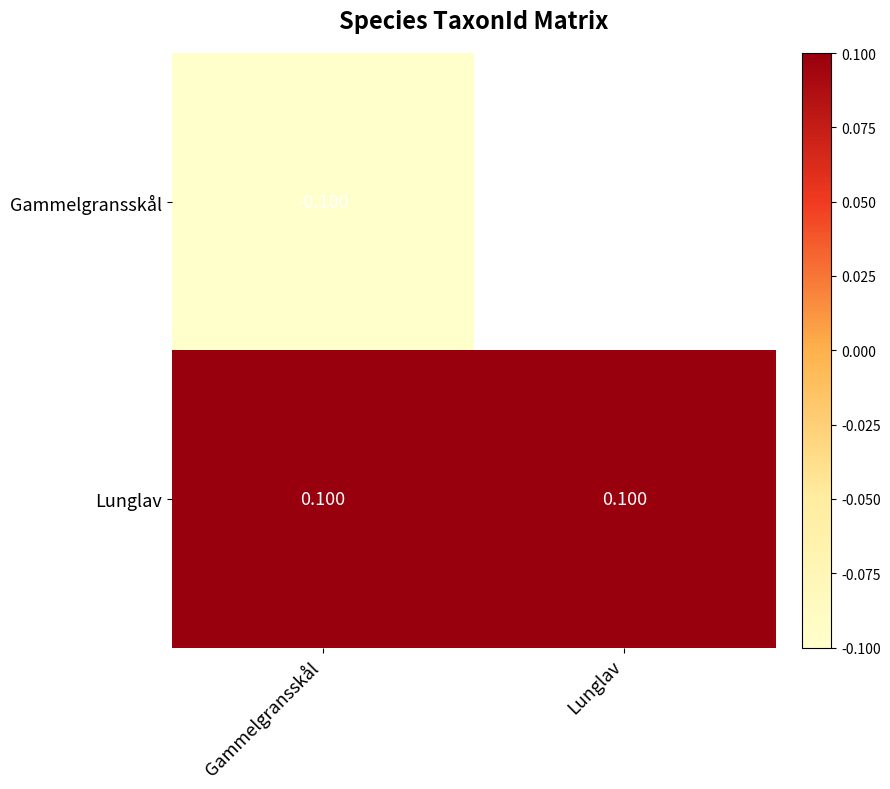

Is the value of Lunglav at Gammelgransskål greater than the value of Gammelgransskål at Gammelgransskål?

Yes